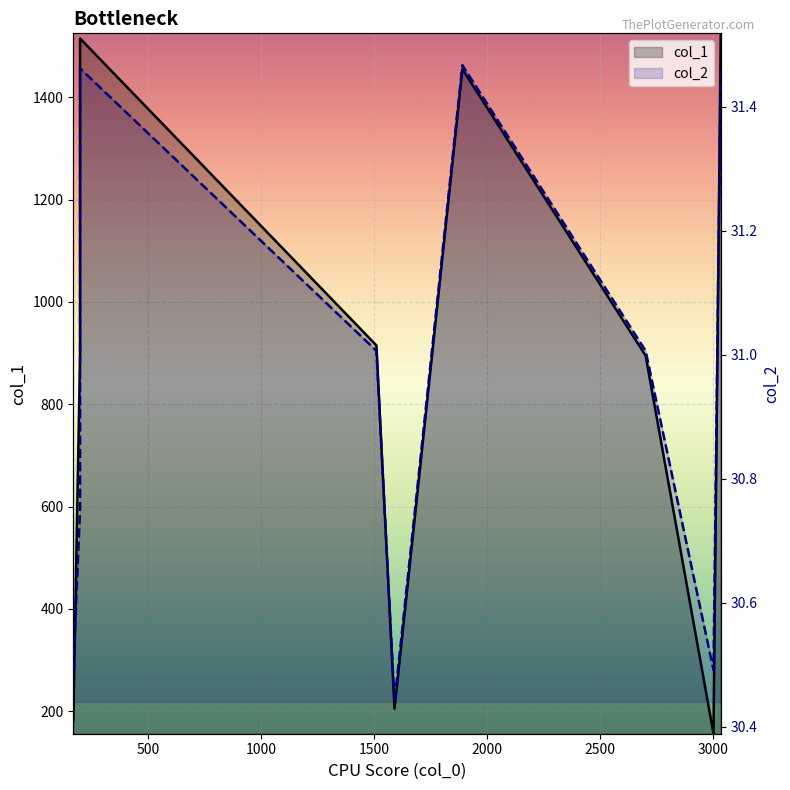

True or false: col_1 and col_2 intersect in this chart.

False